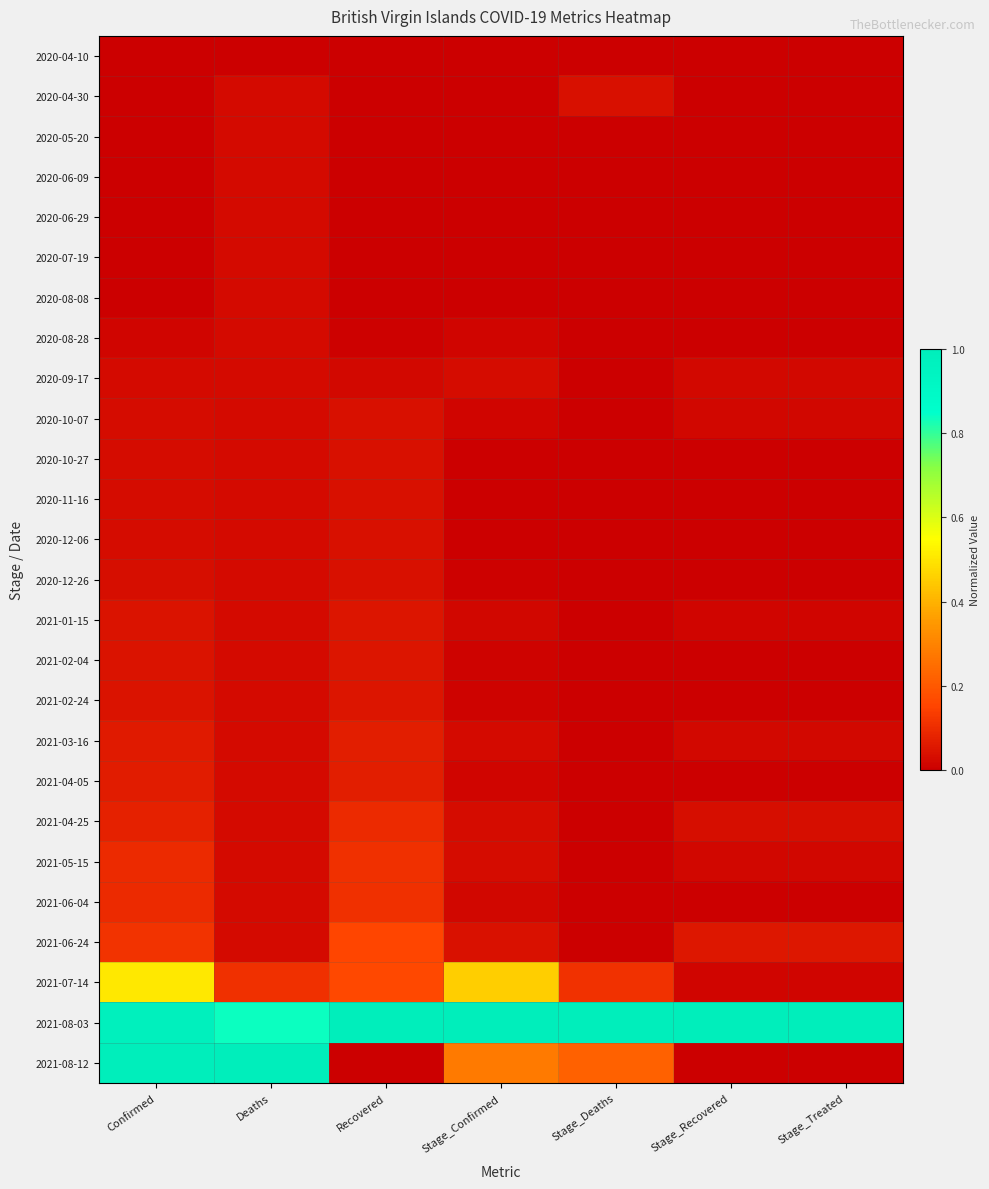

Which series changed the most between Deaths and Stage_Treated?

2021-08-12